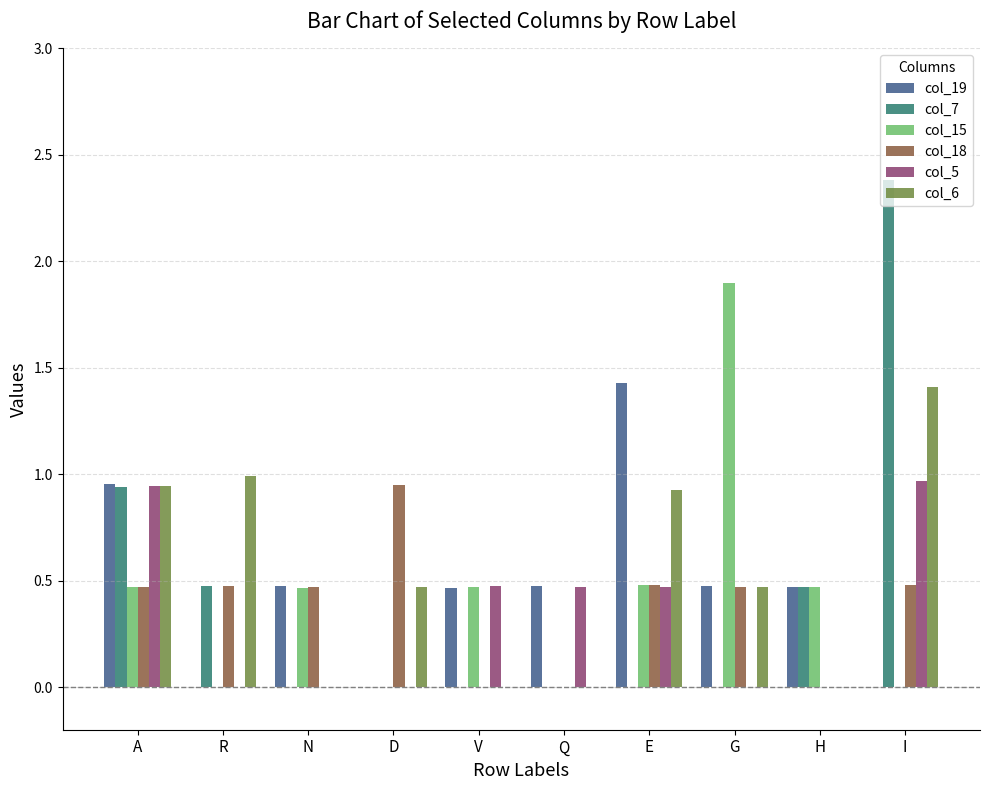

Which series changed the most between A and Q?

col_6